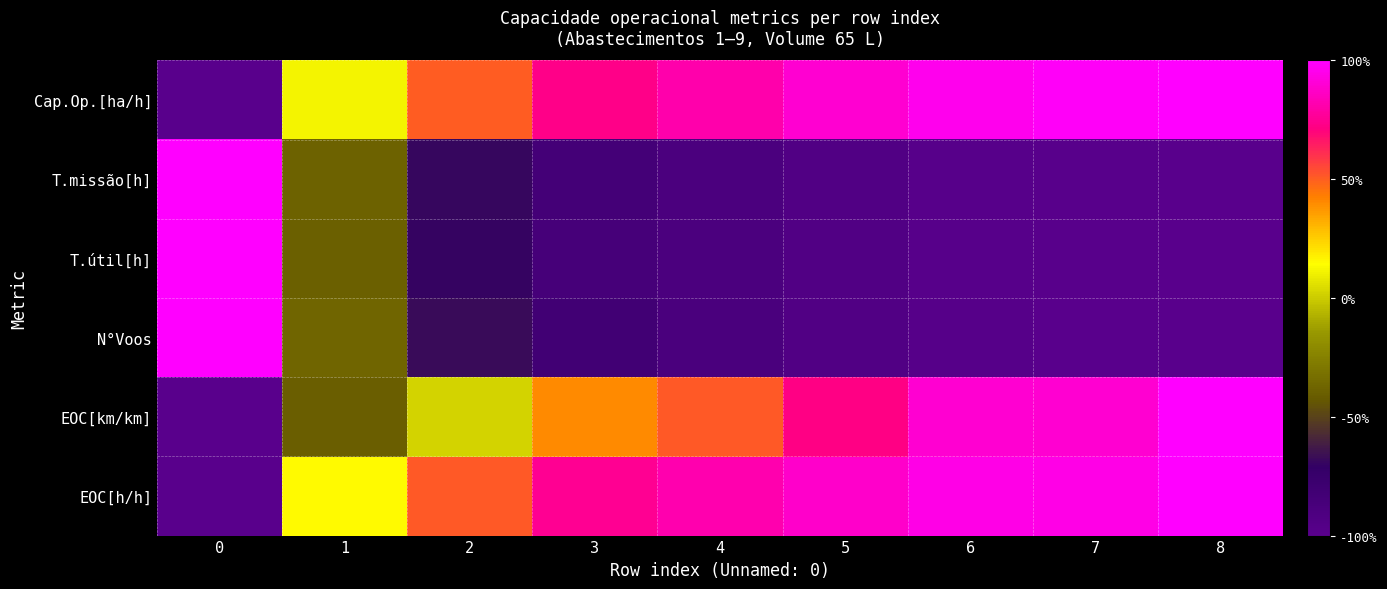

Rank the series at 2 from highest to lowest value.

EOC[h/h], Cap.Op.[ha/h], EOC[km/km], N°Voos, T.missão[h], T.útil[h]